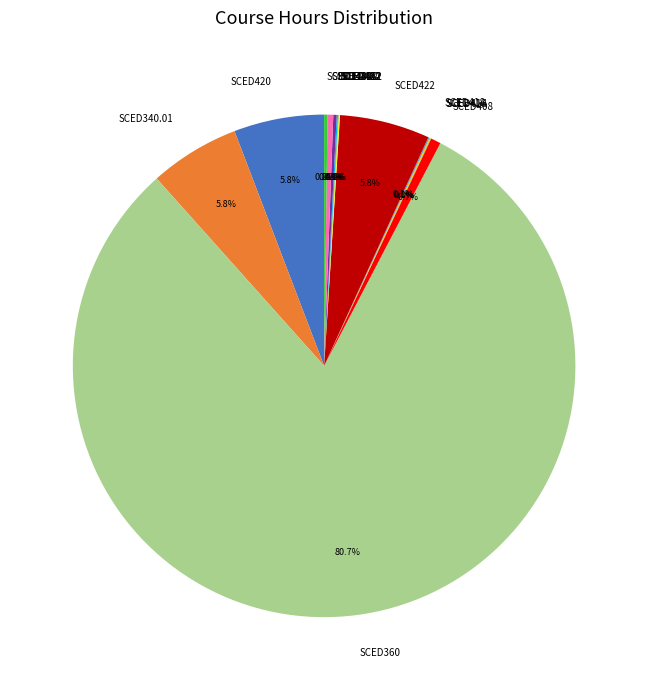

Which slice is the largest?

SCED360